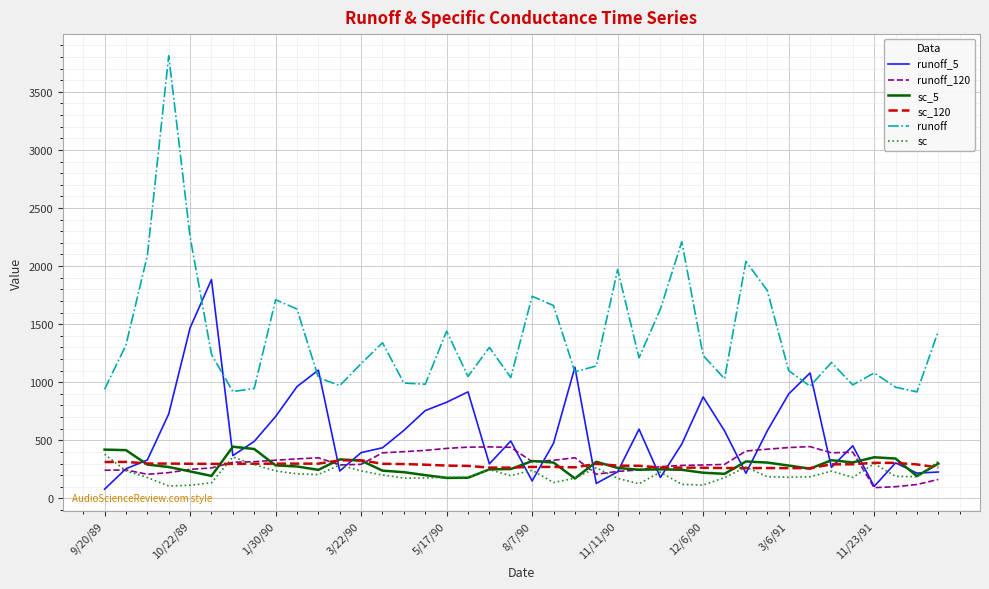

True or false: runoff and sc intersect in this chart.

False